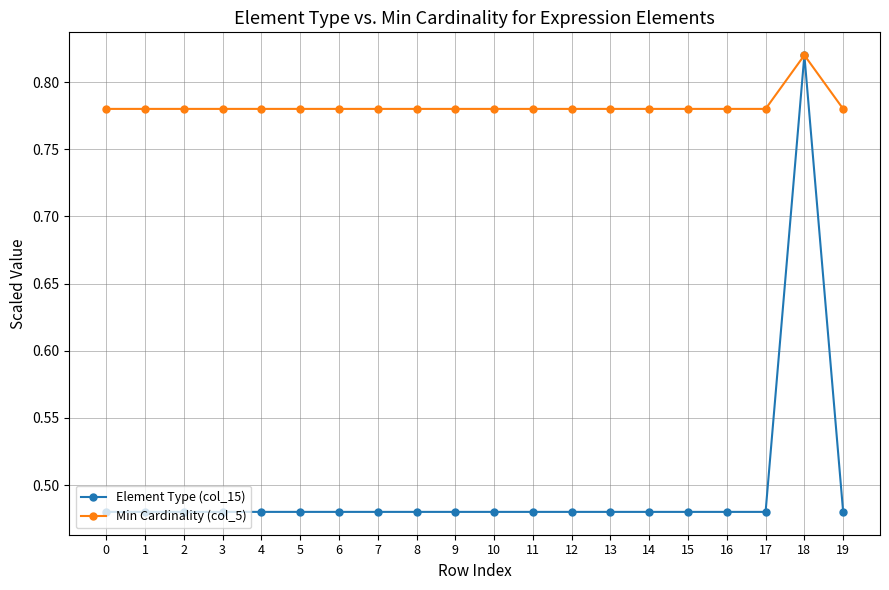

How many Min Cardinality (col_5) values are between 0 and 1?

20